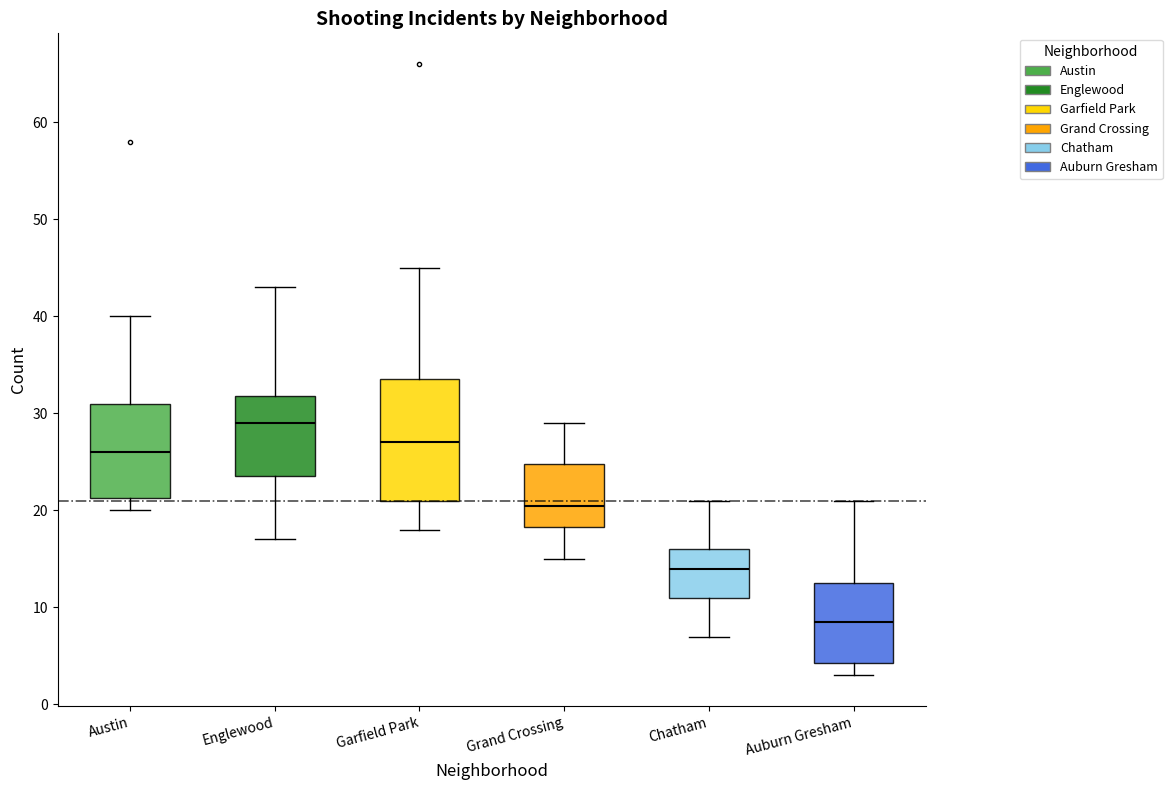

Reading left to right, read every box against the y-axis: the position of its median line, the range the box covers, and the ends of its whiskers. The values are not printed on the chart, so give them approximately, as read against the axis.

Austin: median 26, box 21 to 31, whiskers 20 to 40
Englewood: median 29, box 24 to 32, whiskers 17 to 43
Garfield Park: median 27, box 21 to 34, whiskers 18 to 45
Grand Crossing: median 21, box 18 to 25, whiskers 15 to 29
Chatham: median 14, box 11 to 16, whiskers 7 to 21
Auburn Gresham: median 9, box 4 to 13, whiskers 3 to 21